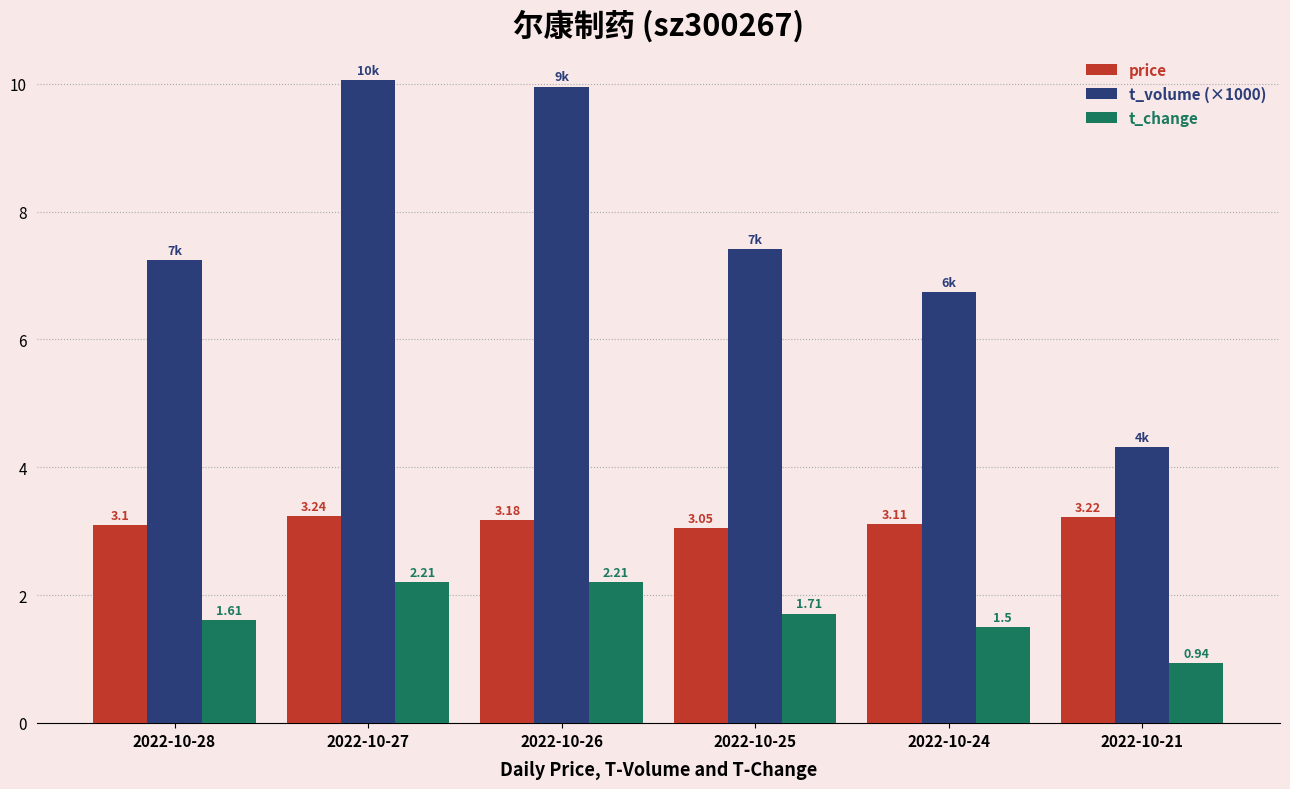

Which category has the highest value across all series?

2022-10-27